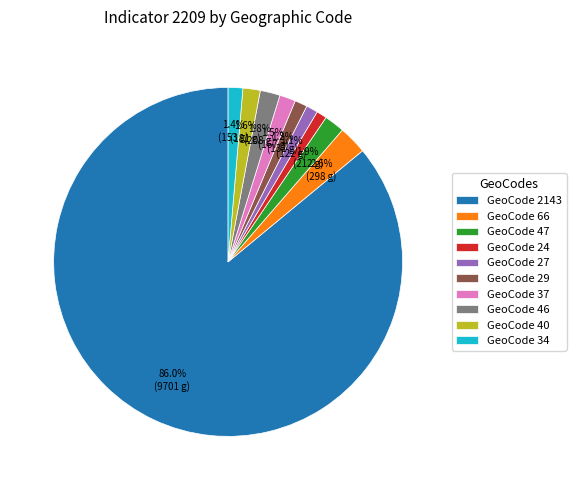

Which slice is the largest?

GeoCode 2143